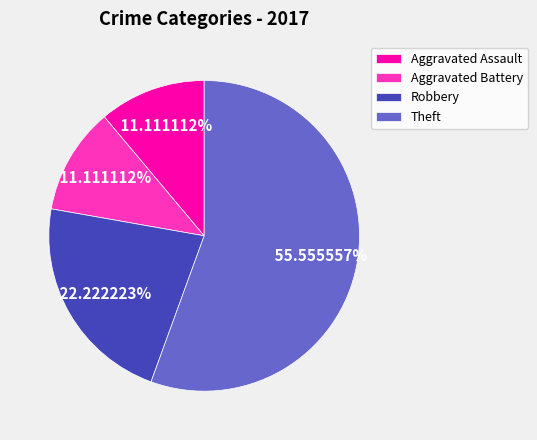

What is the largest slice in the pie chart?

Theft